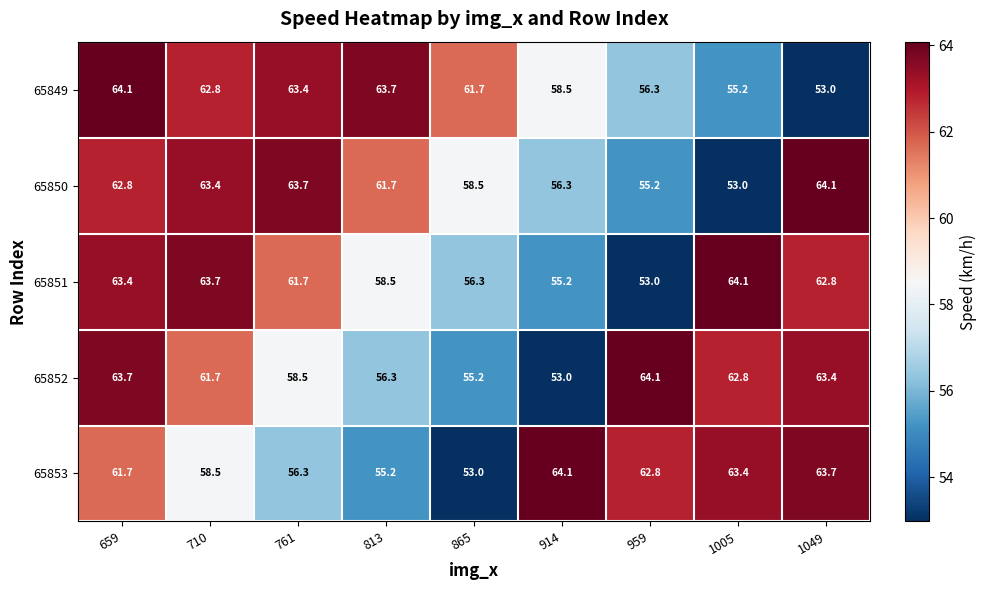

Is it true that 65853 equals 91.1 at 865?

False